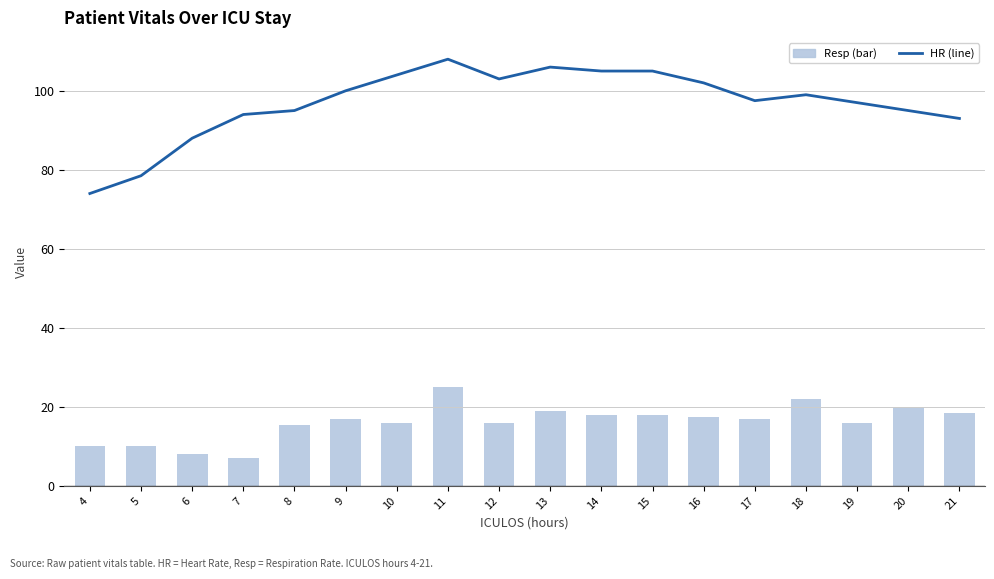

What is the value of the Resp (3mma on 3mma) bar at the 10th from the left?

19.0